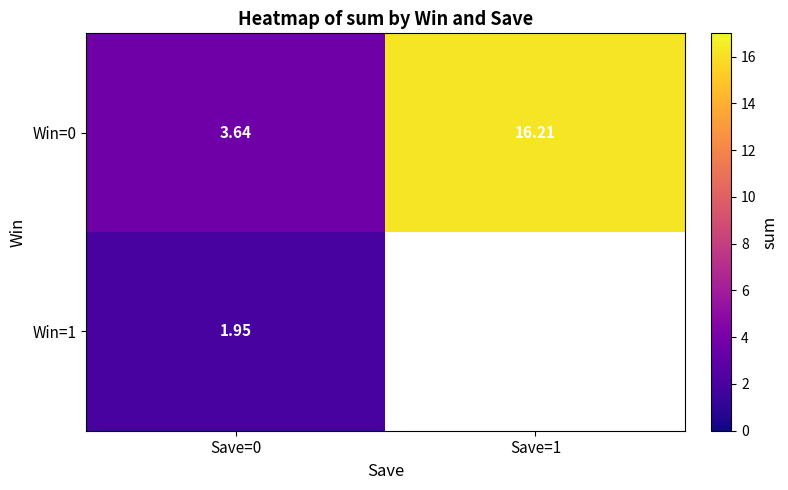

How many categories are shown in the chart?

2